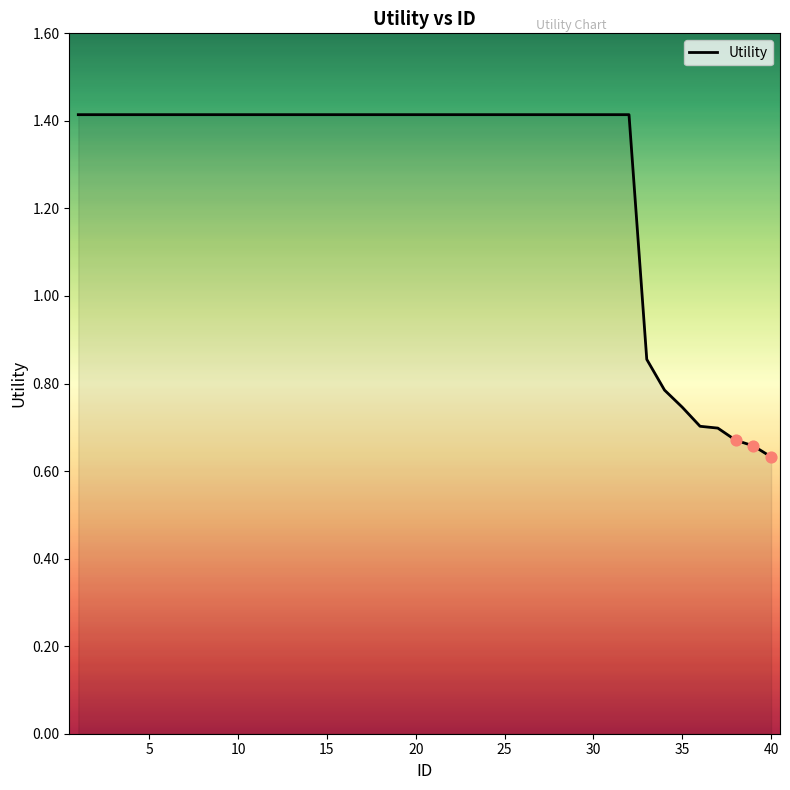

What is the difference between the maximum and minimum values?

0.8